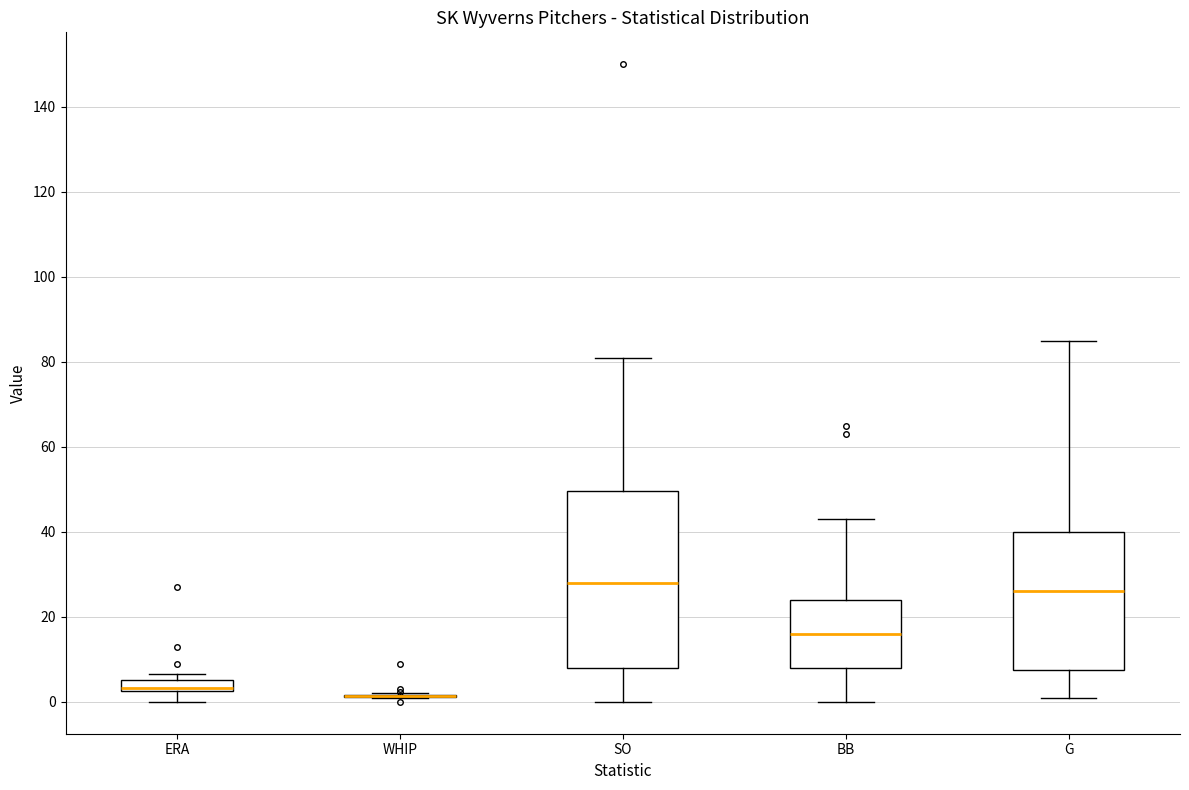

Which box is the tallest, from its lower edge to its upper edge?

SO